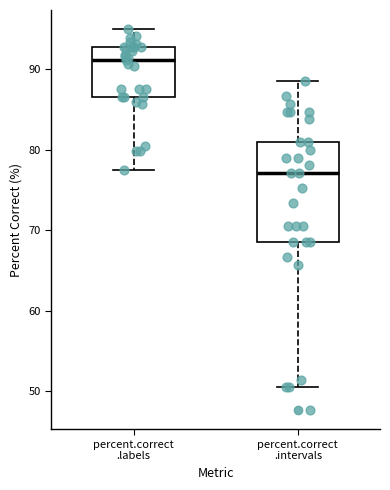

Which box is the tallest, from its lower edge to its upper edge?

percent.correct .intervals